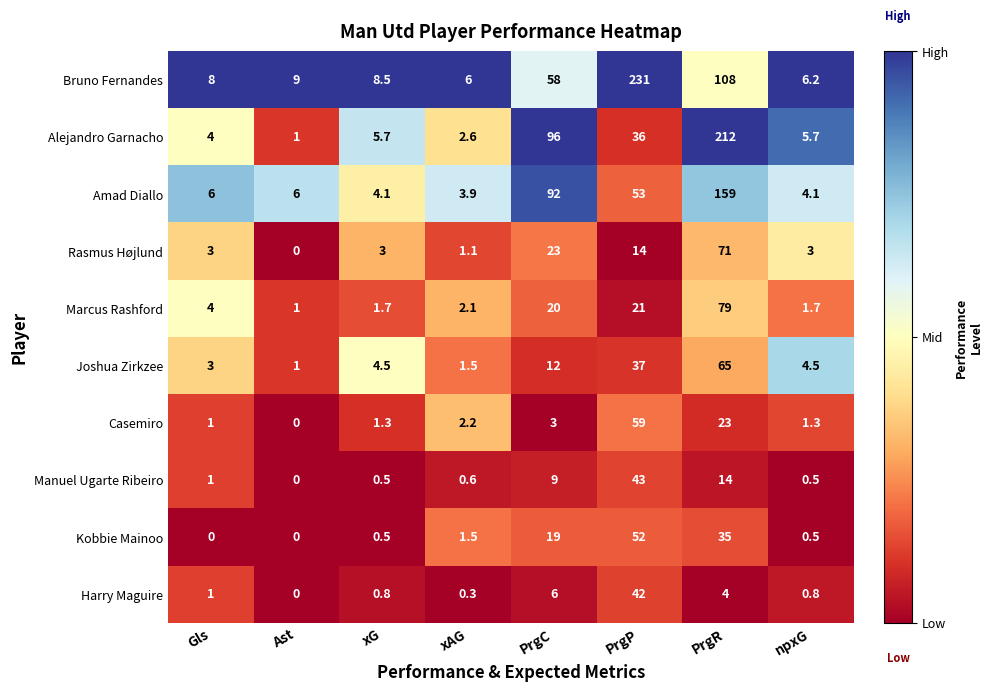

The value of Harry Maguire at npxG is 1.3. True or false?

False